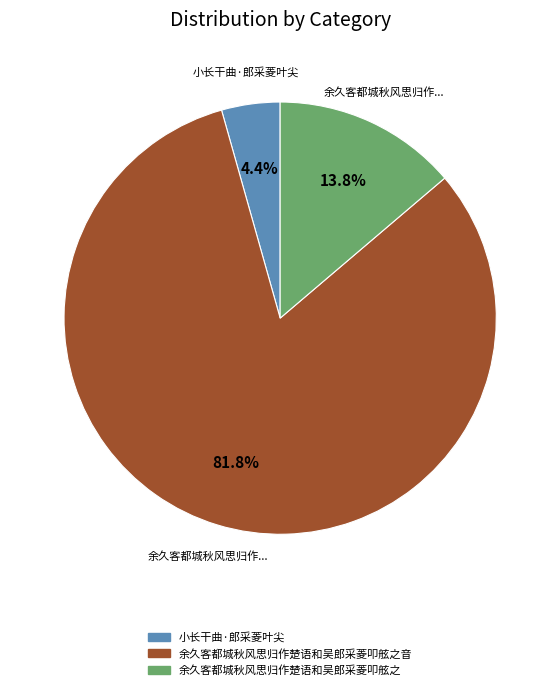

Does any single category account for the majority?

Yes